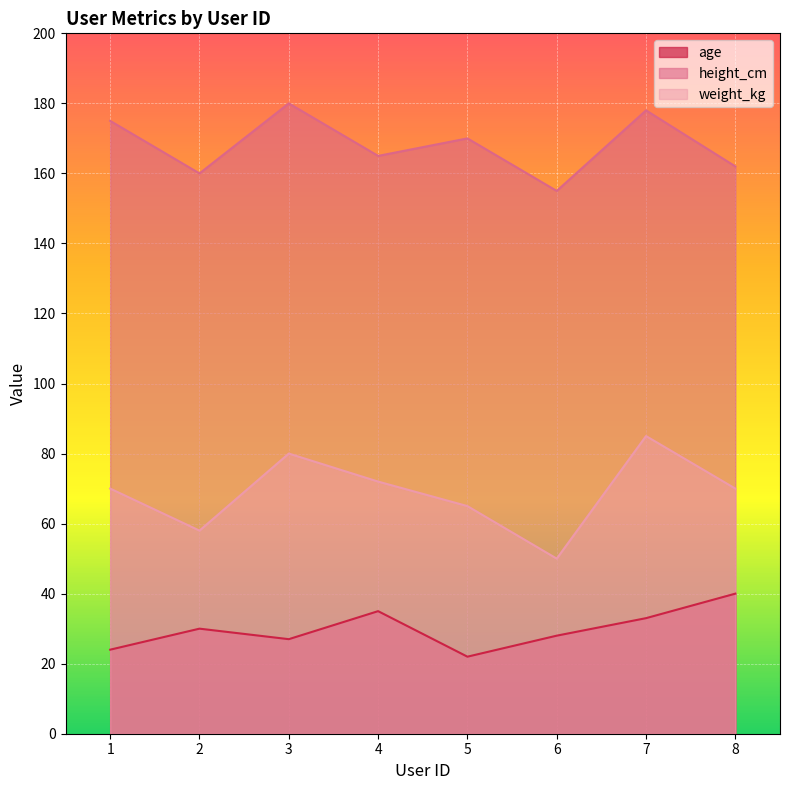

Reading left to right, transcribe all the data shown in this chart.

age: 24	30	27	35	22	28	33	40
height_cm: 175	160	180	165	170	155	178	162
weight_kg: 70	58	80	72	65	50	85	70